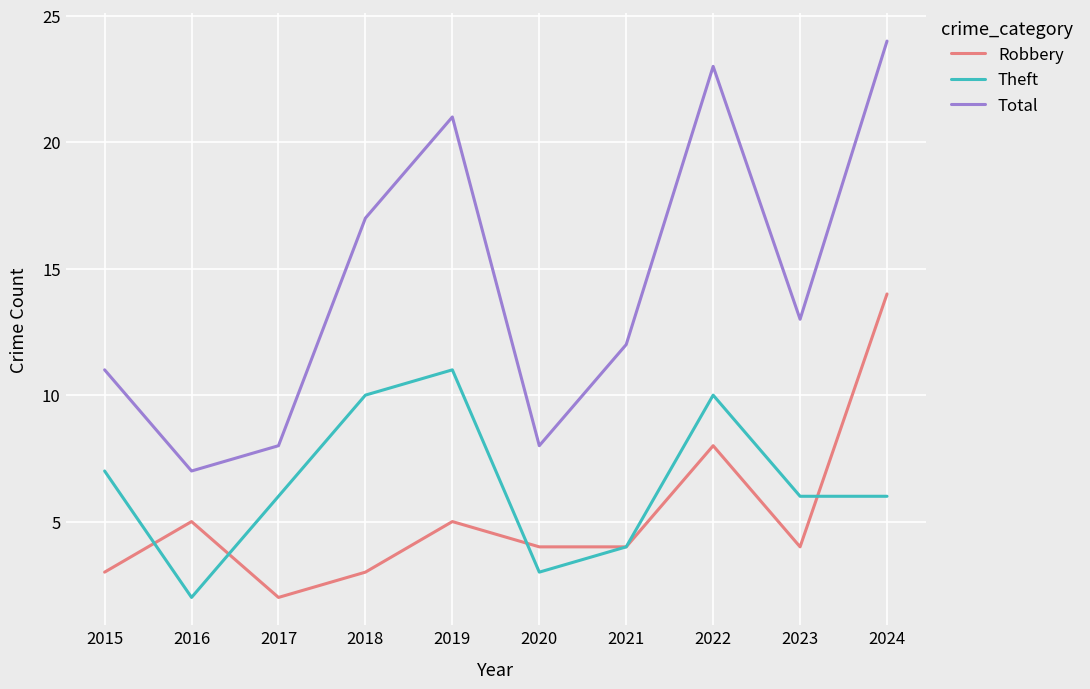

Is it true that Theft equals 6 at 2023?

True